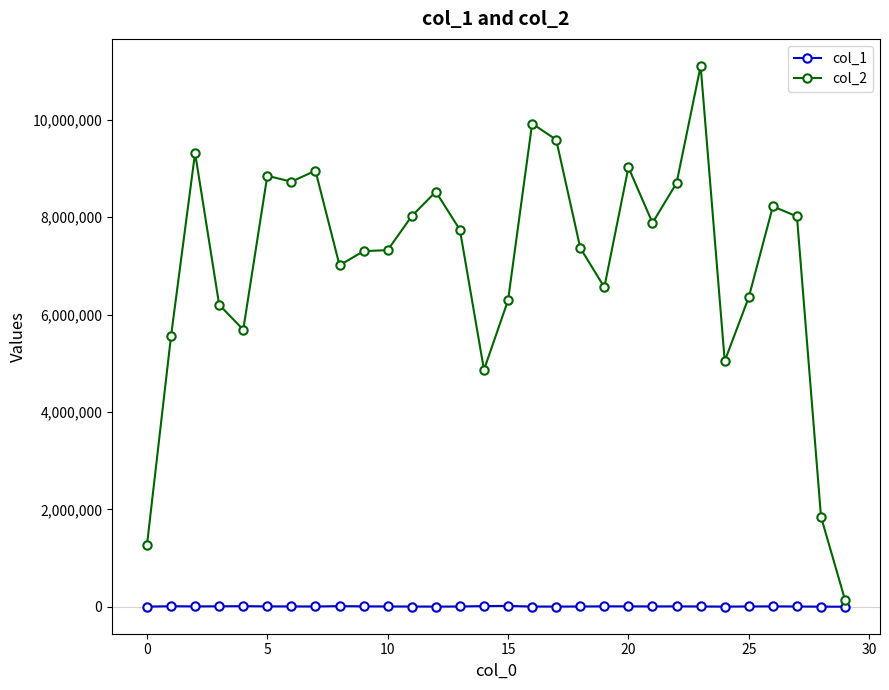

In col_2, how many points are lower than both neighbors (excluding endpoints)?

7